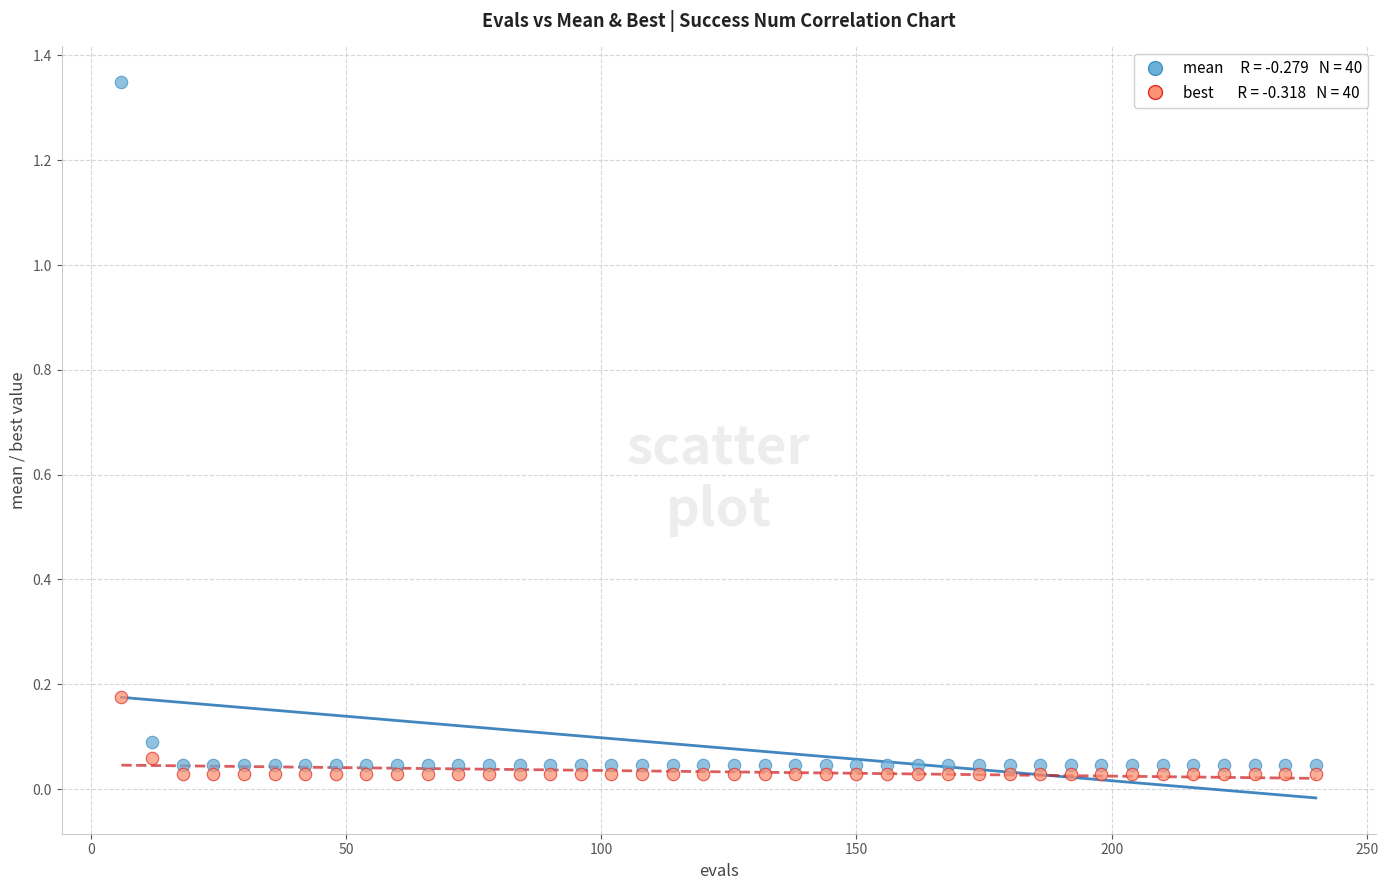

Count the number of points in this scatter plot.

80